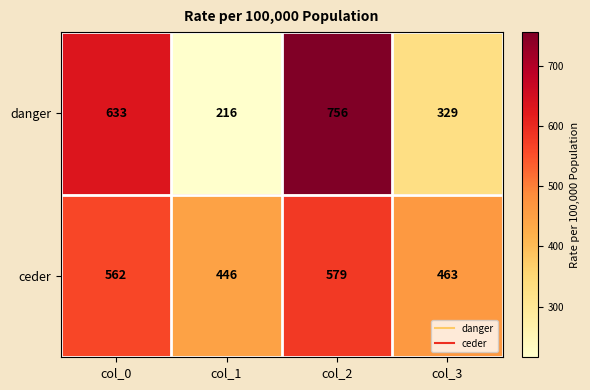

Reading right to left, what are all the values shown in this chart?

danger: 329	756	216	633
ceder: 463	579	446	562